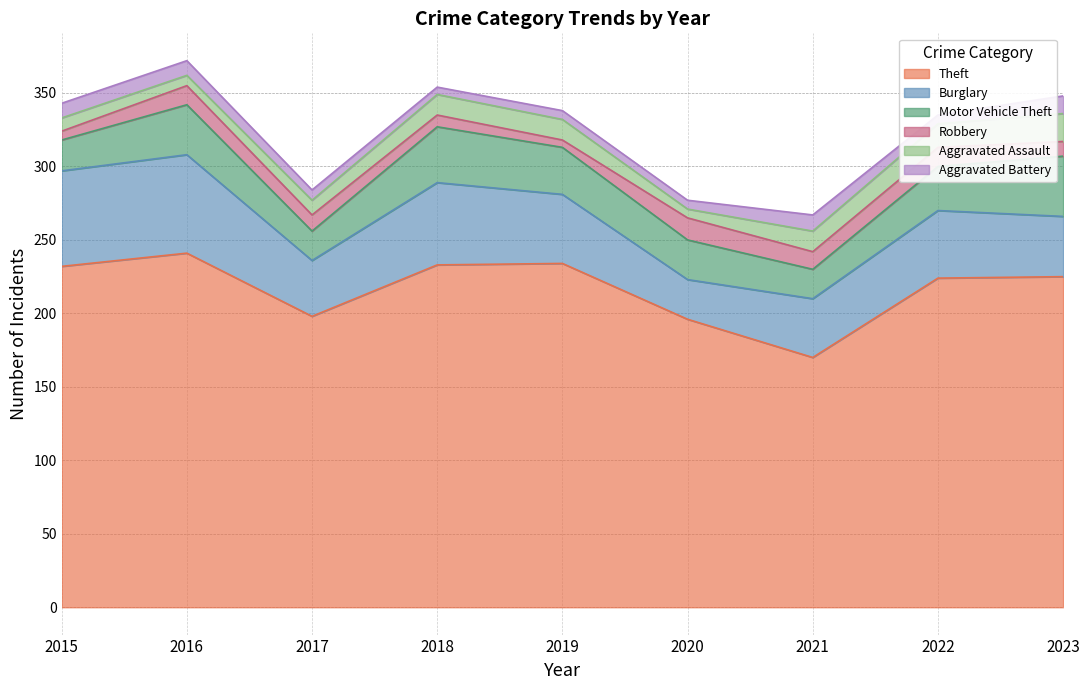

The Aggravated Battery series shows 6 at 2019. True or false?

True